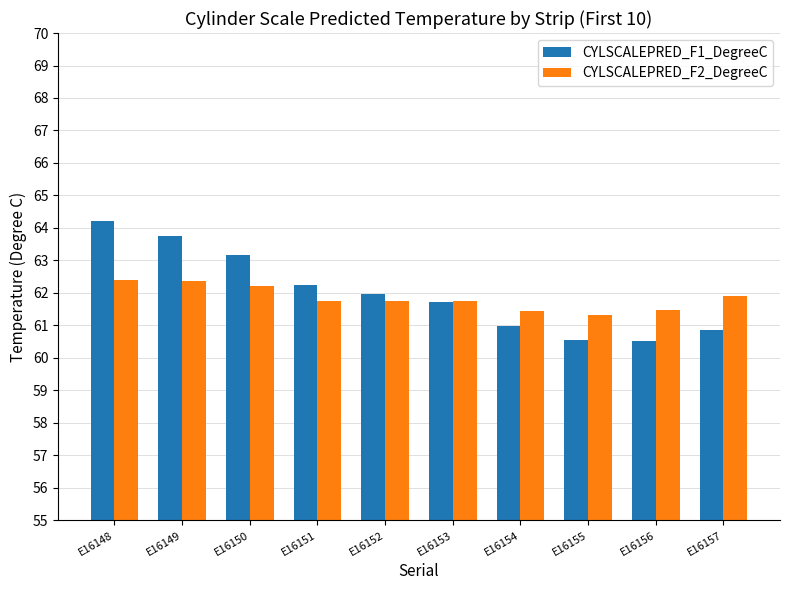

What is the difference between the CYLSCALEPRED_F1_DegreeC values at E16148 and E16156?

3.7